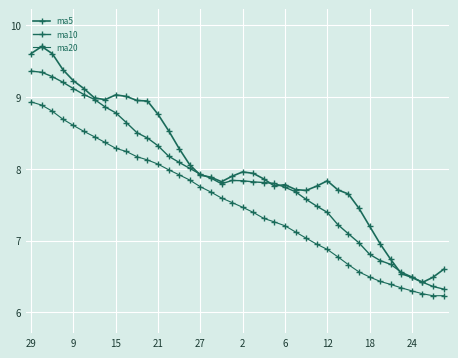

At which category does ma5 reach its first local valley?

12